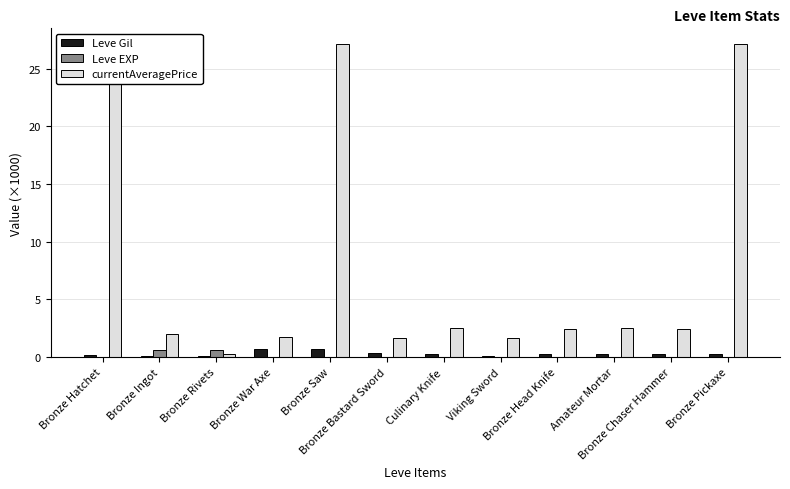

The value of currentAveragePrice at Bronze War Axe is 1.8. True or false?

True